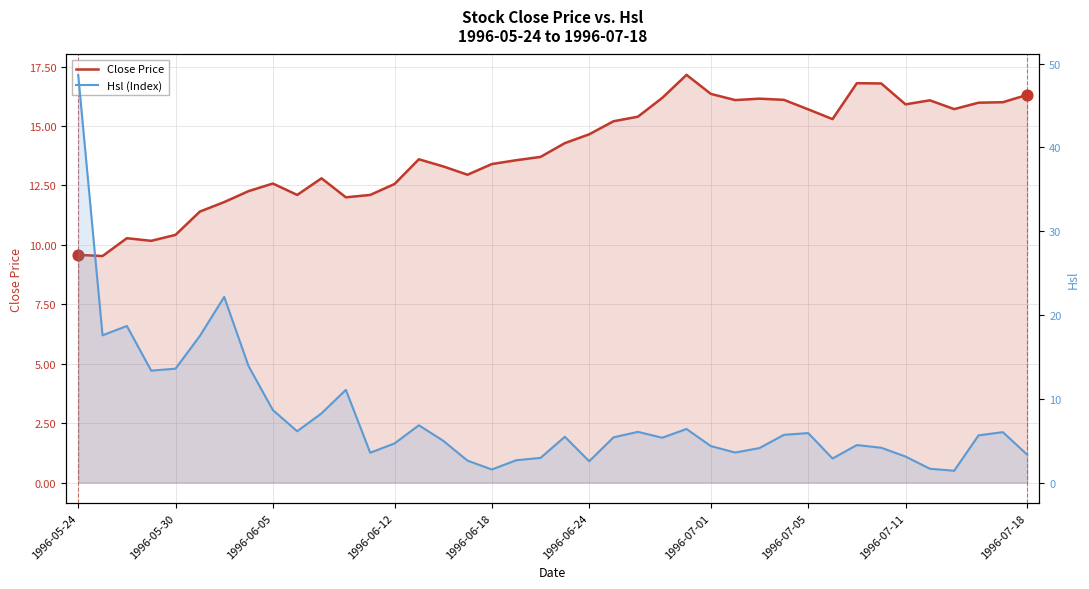

At which category is the sum across all series the highest?

1996-05-24